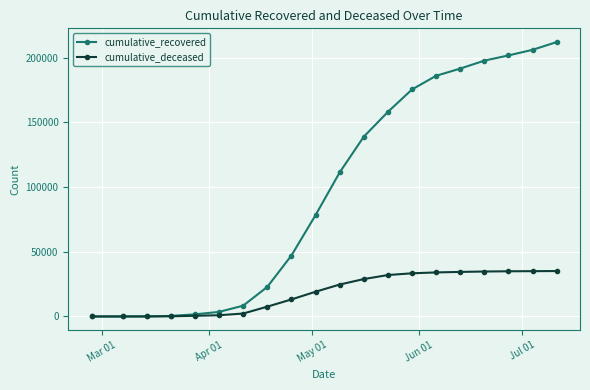

List the series in order of their overall mean, highest first.

cumulative_recovered, cumulative_deceased